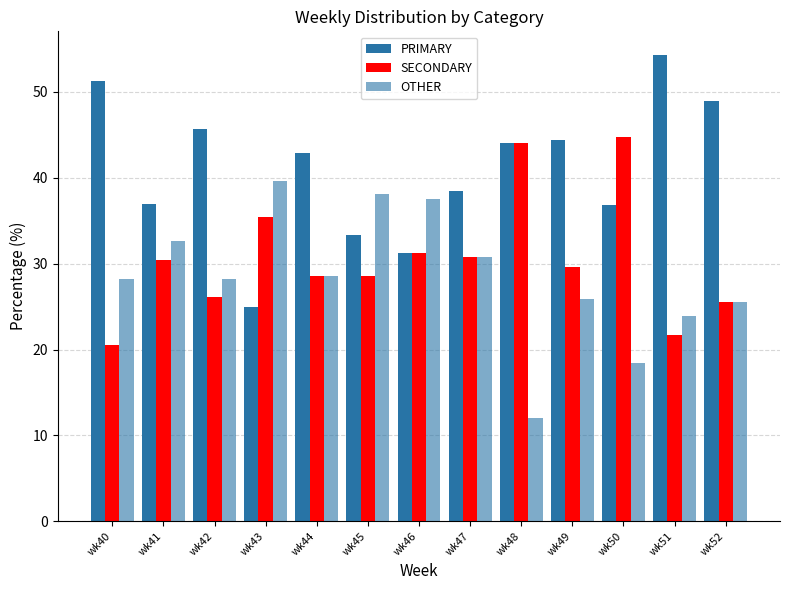

What is the smallest value displayed?

12.0